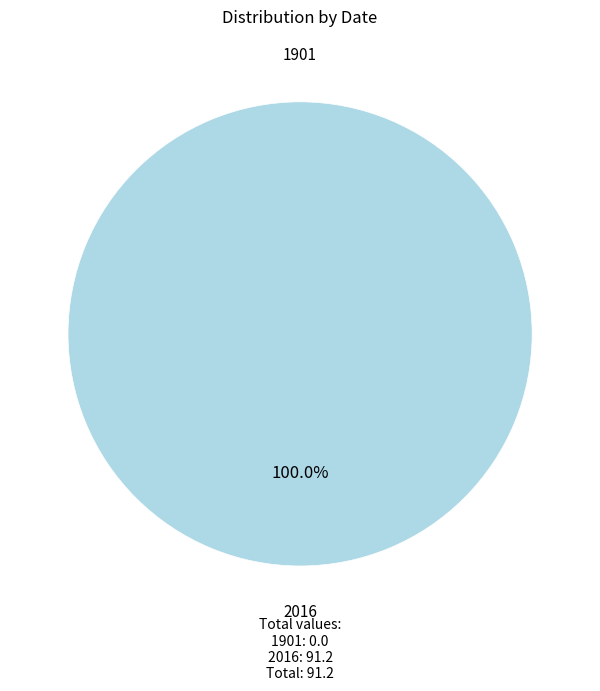

To the nearest percent, what is the average slice percentage?

50%